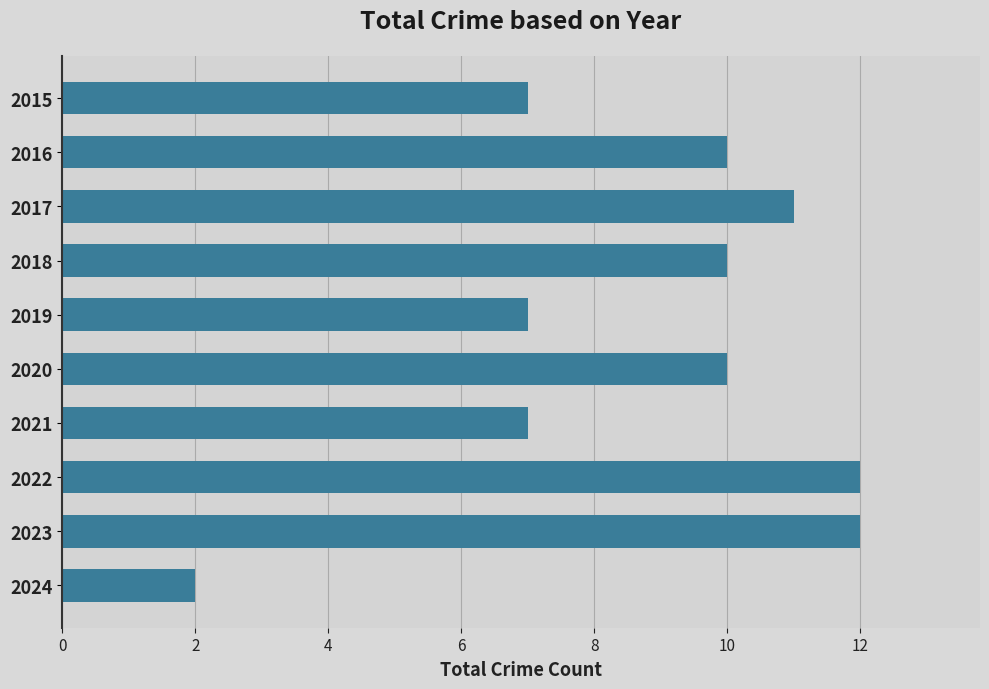

Reading top to bottom, what are all the values shown in this chart?

2015=7	2016=10	2017=11	2018=10	2019=7	2020=10	2021=7	2022=12	2023=12	2024=2